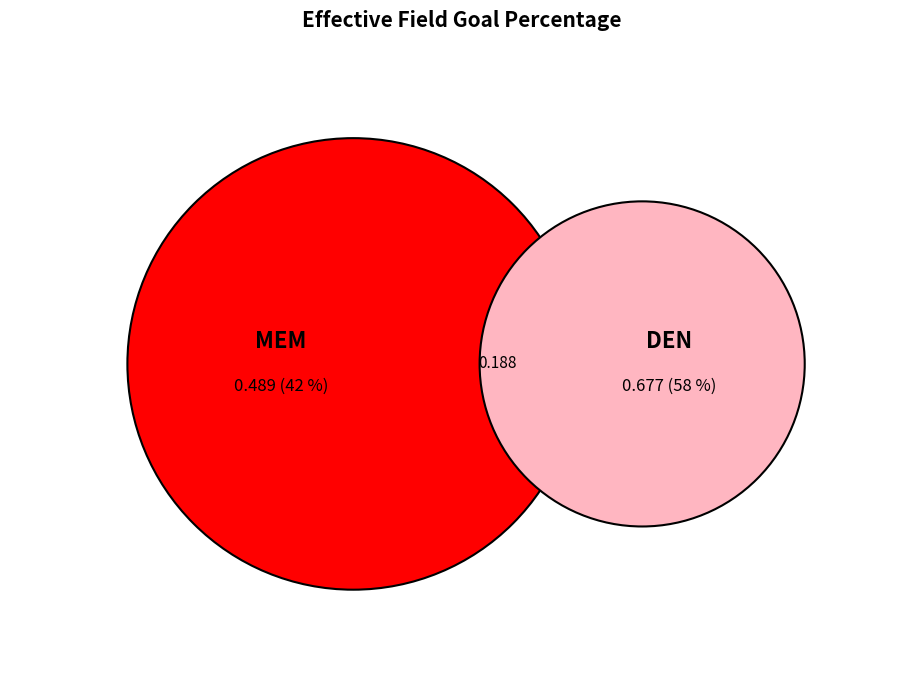

What is the total percentage of DEN and MEM?

100.0%